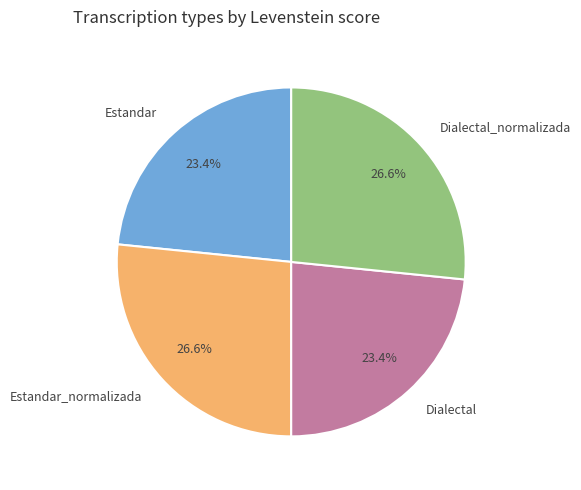

How many slices are in this pie chart?

4